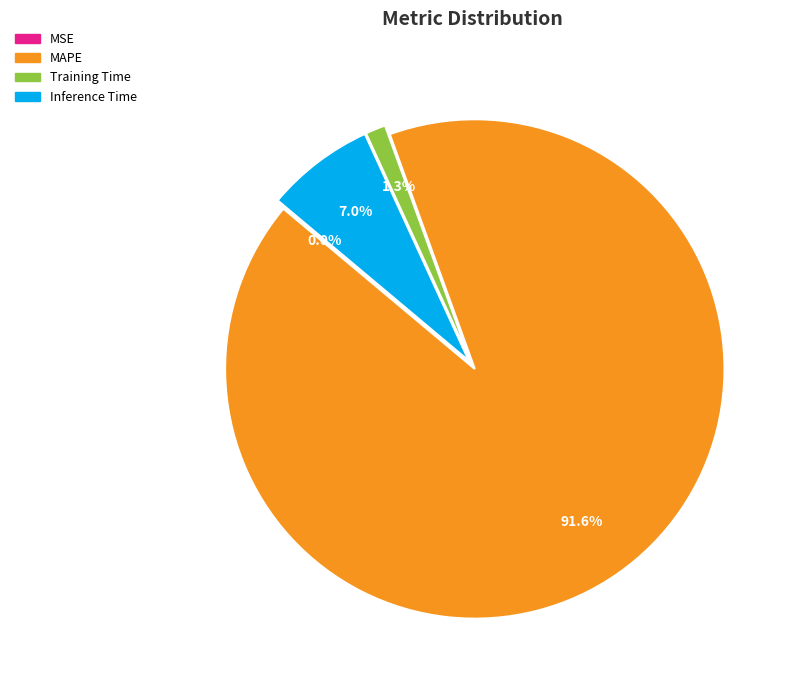

What percentage is the MAPE slice, to the nearest percent?

92%